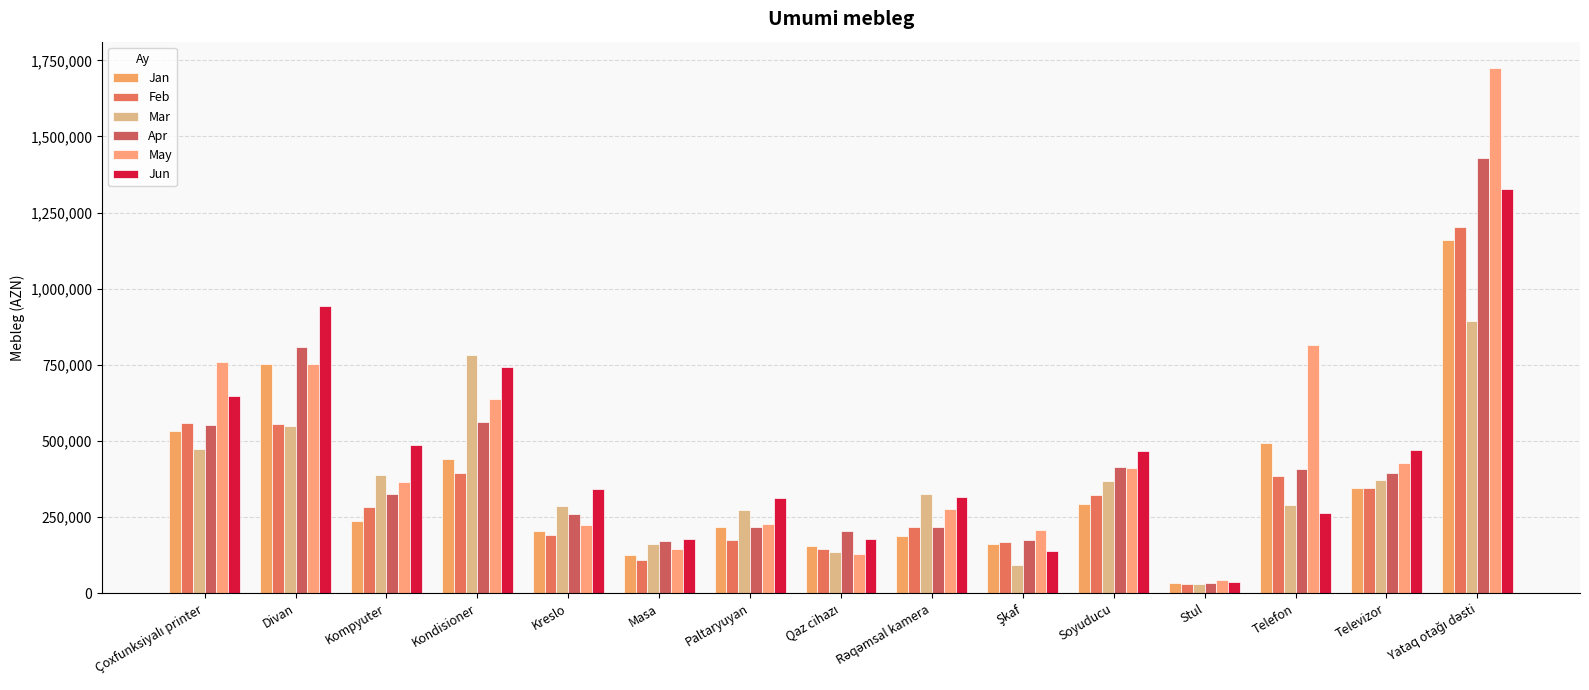

Which has a higher value, Şkaf or Televizor?

Televizor